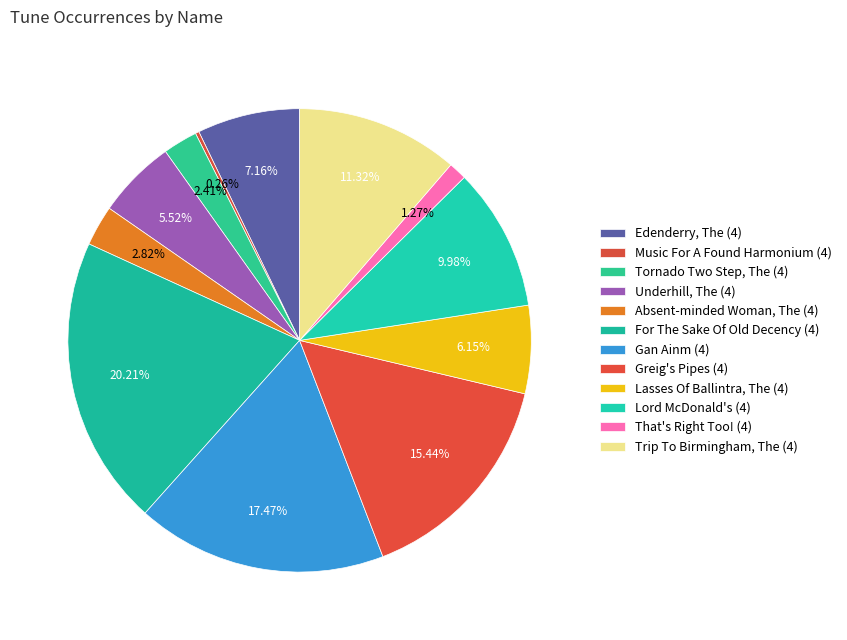

To the nearest percent, what is the combined percentage of For The Sake Of Old Decency (4) and Edenderry, The (4)?

27%